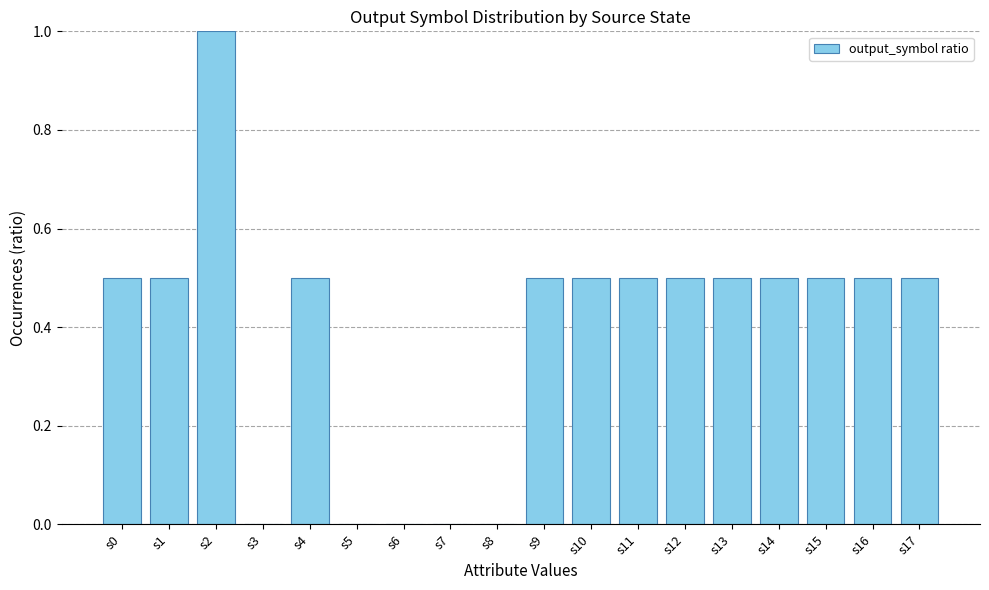

What is the sum of all values?

7.0